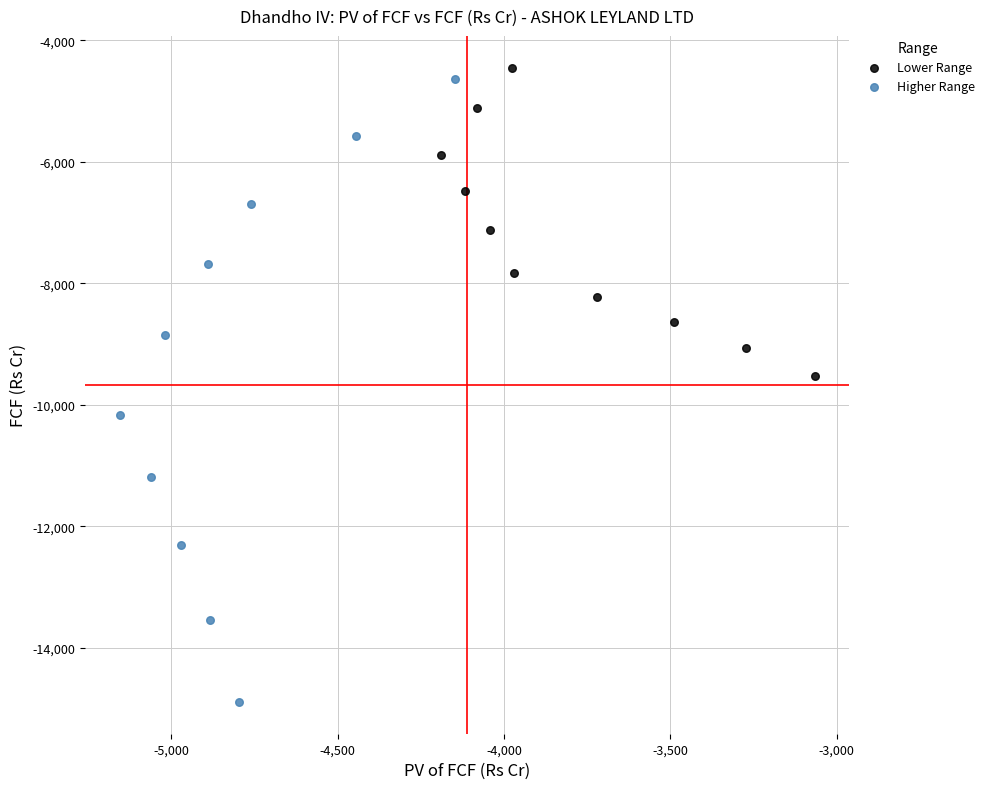

What are all the series names shown in the legend?

Lower Range, Higher Range